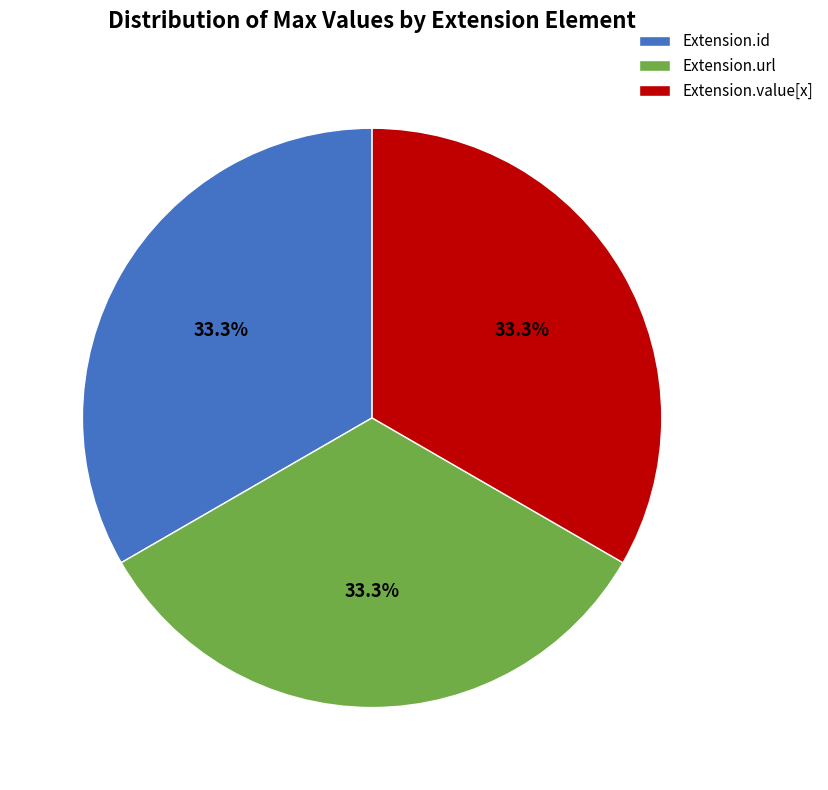

Is there a majority slice in this chart?

No